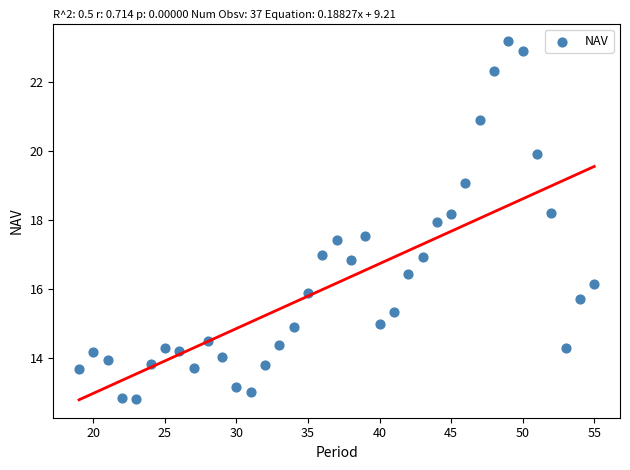

What is the range of Y values (max minus min)?

10.4